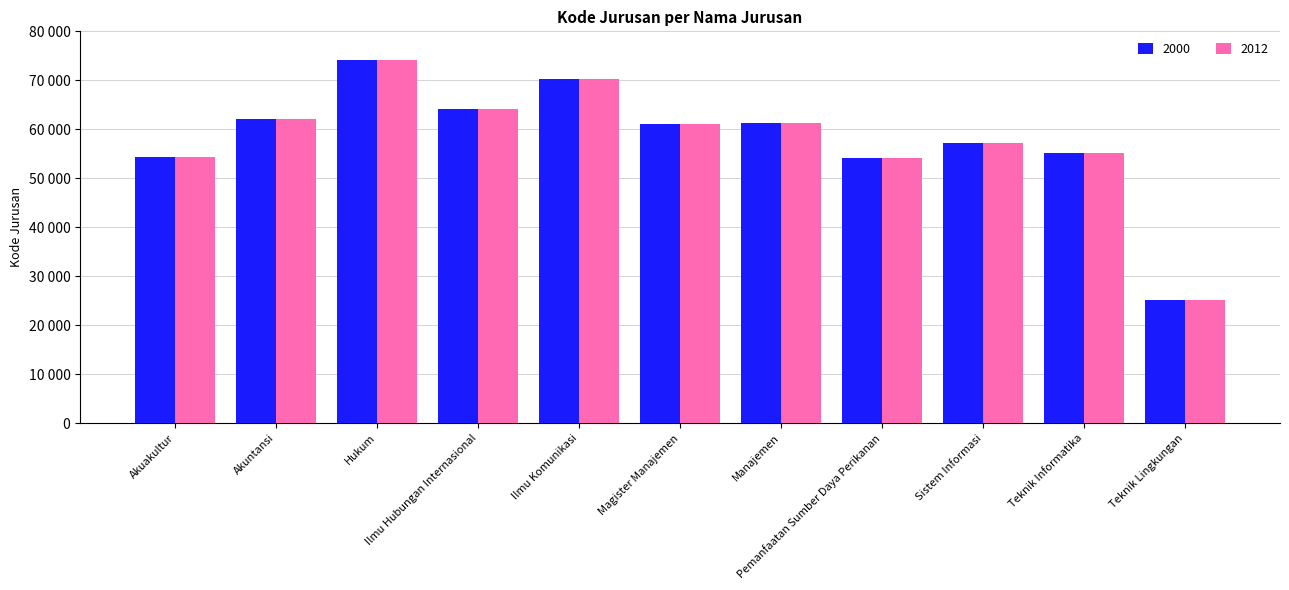

True or false: 2012 has a value of 61101 at Magister Manajemen.

True